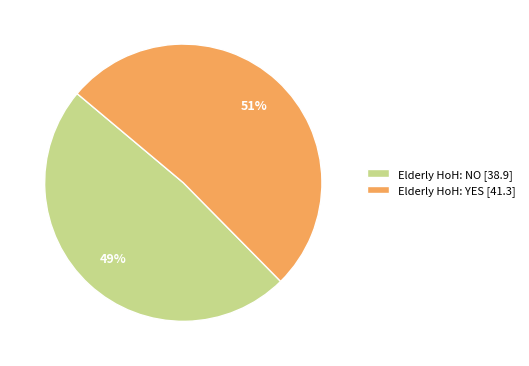

Count the number of slices in the pie.

2